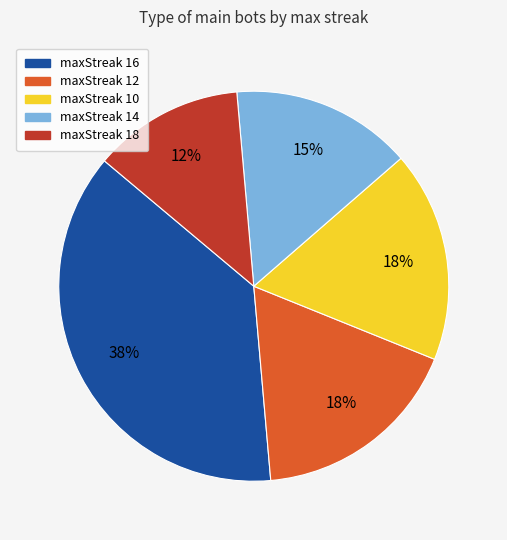

What percentage is the maxStreak 14 slice, to the nearest percent?

15%